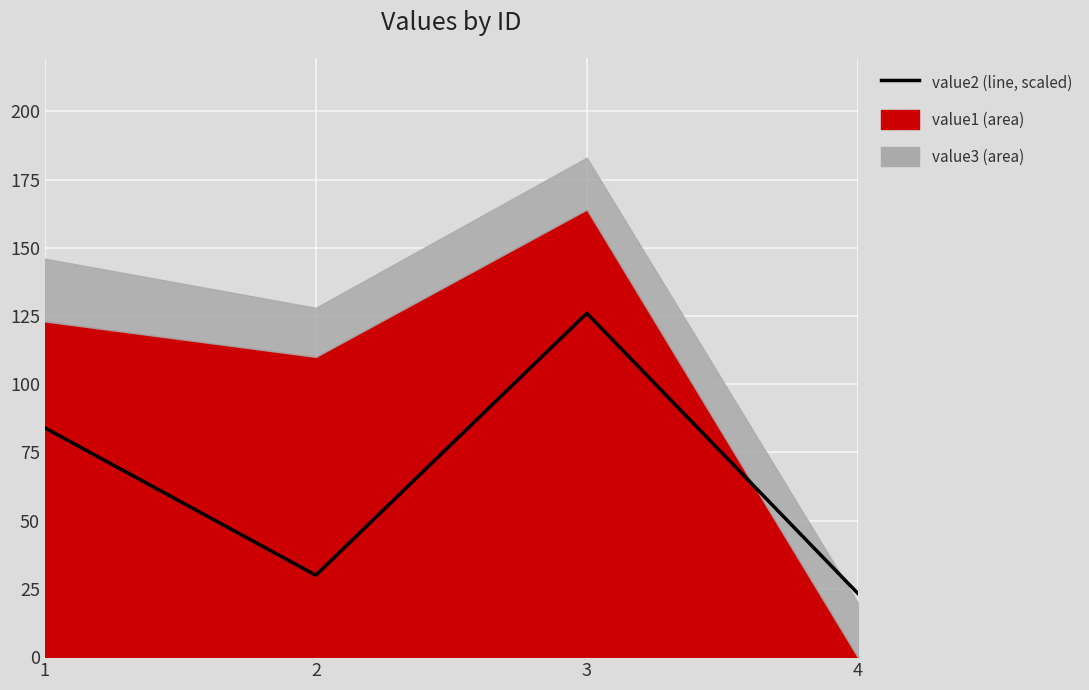

What is the sum of all values?

263.4